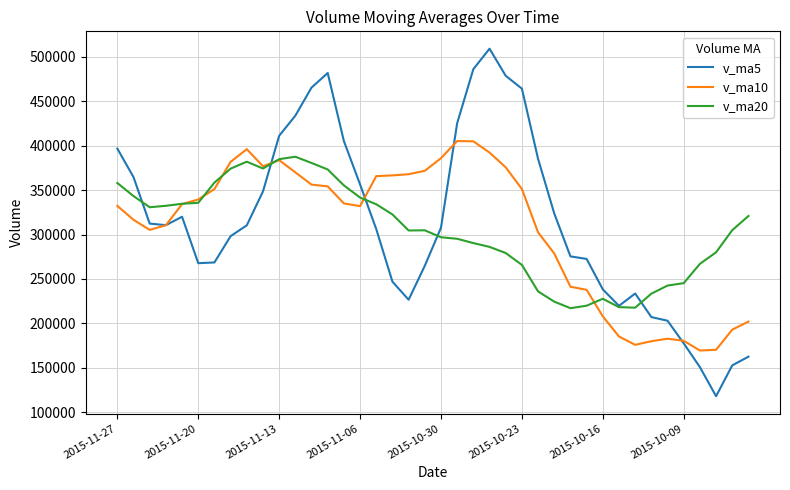

Which series has the largest range (max minus min)?

v_ma5